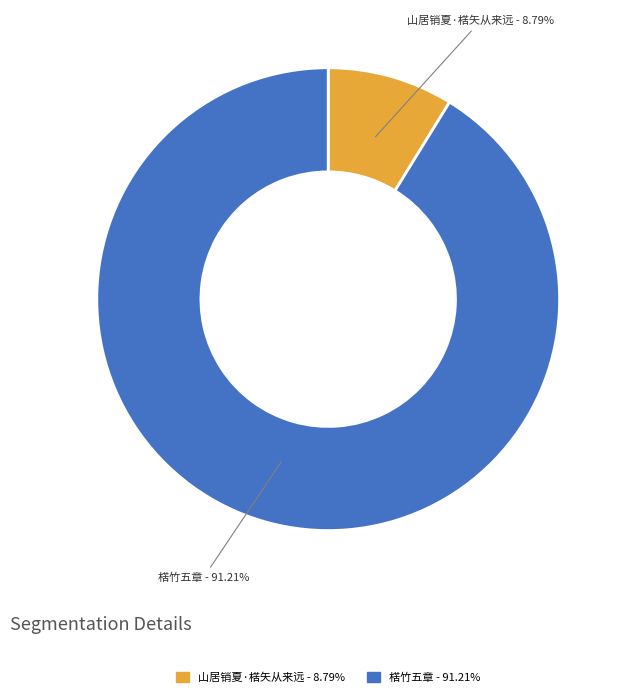

What is the ratio of the value at 楛竹五章 to the value at 山居销夏·楛矢从来远?

10.4